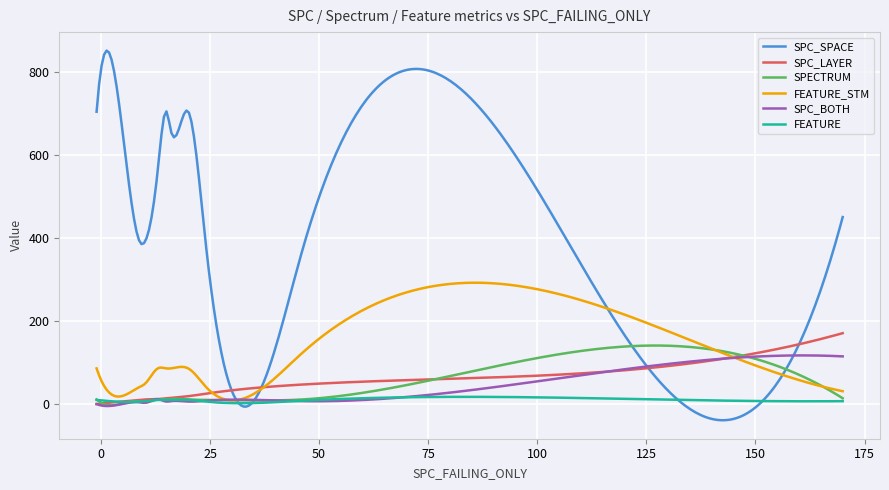

True or false: SPECTRUM and SPC_LAYER intersect in this chart.

True